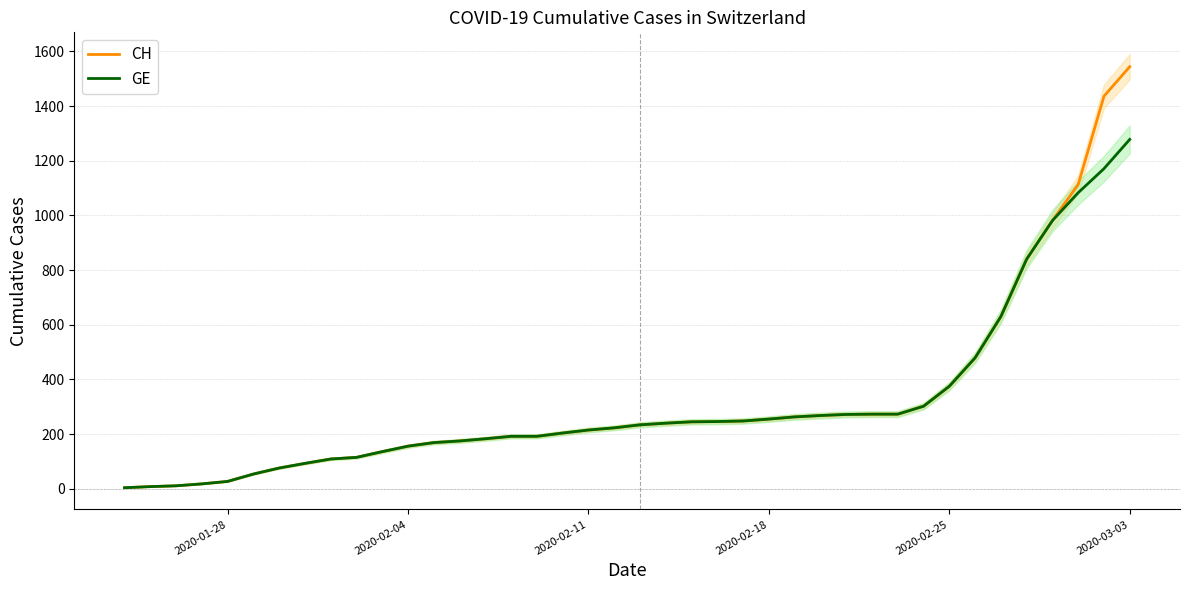

Which category has the highest value in the CH series?

2020-03-03